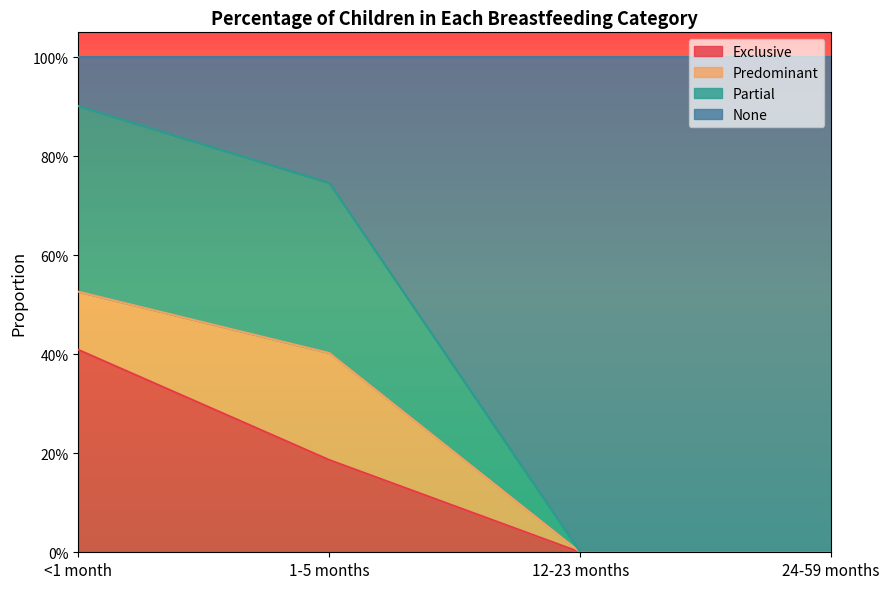

Which category has the lowest value across all series?

12-23 months